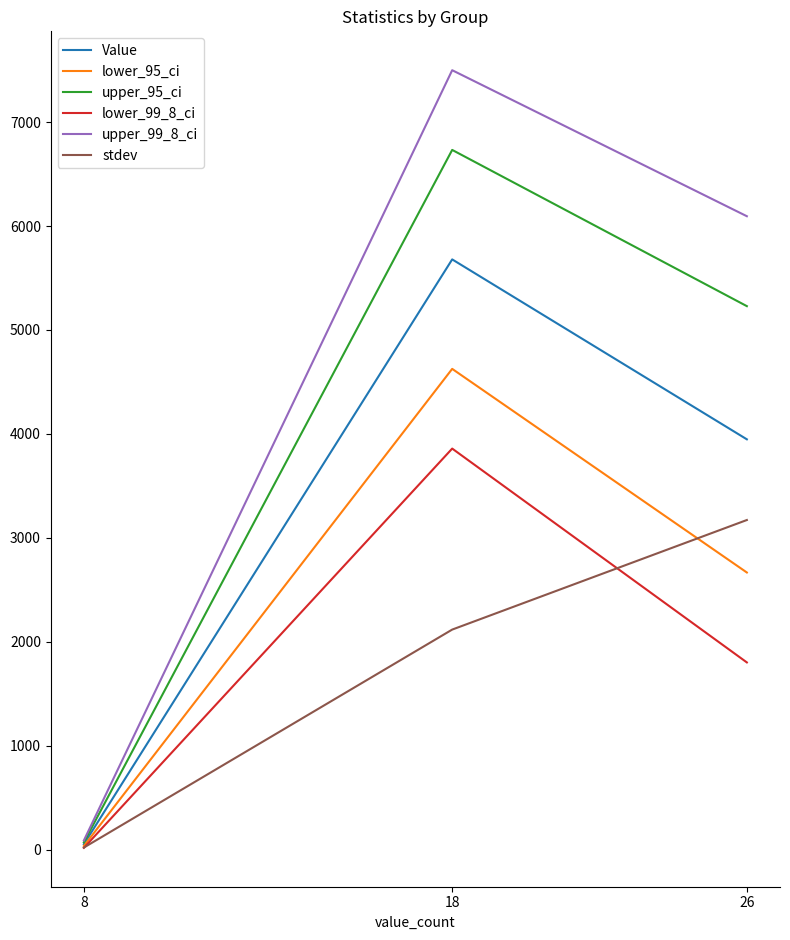

At which category is the sum across all series the highest?

18